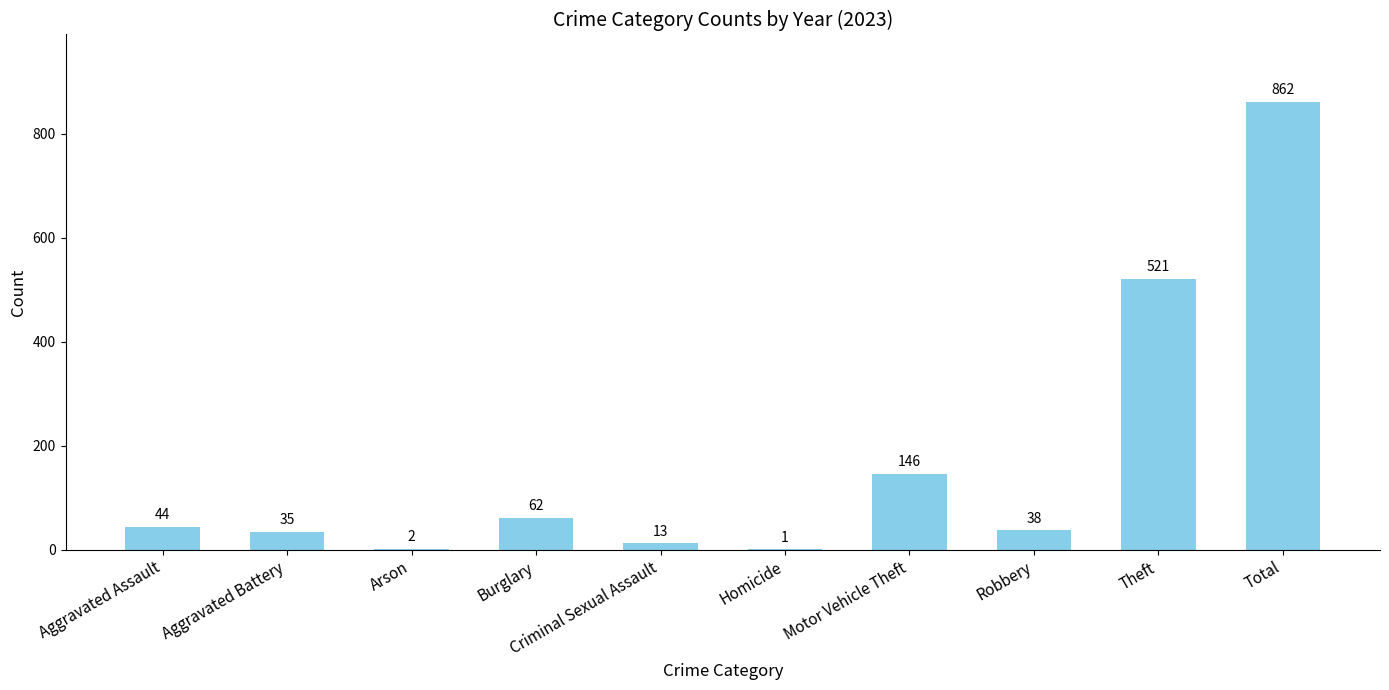

Which label corresponds to the largest value in the chart?

Total